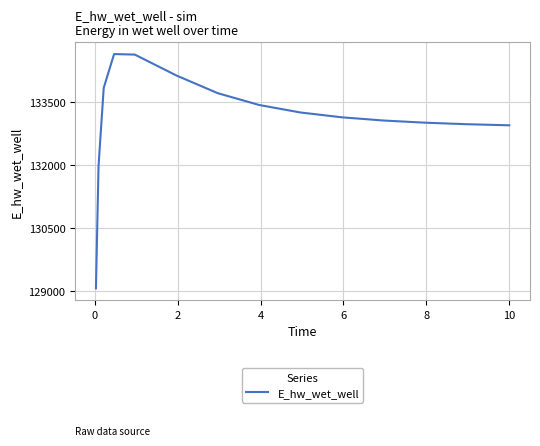

What is the maximum value shown in the chart?

134628.0